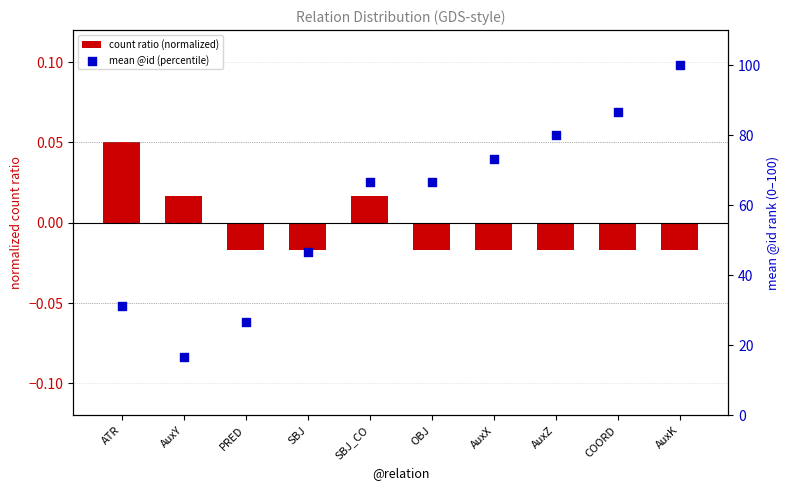

What are all the series names shown in the legend?

count ratio (normalized), mean @id (percentile)